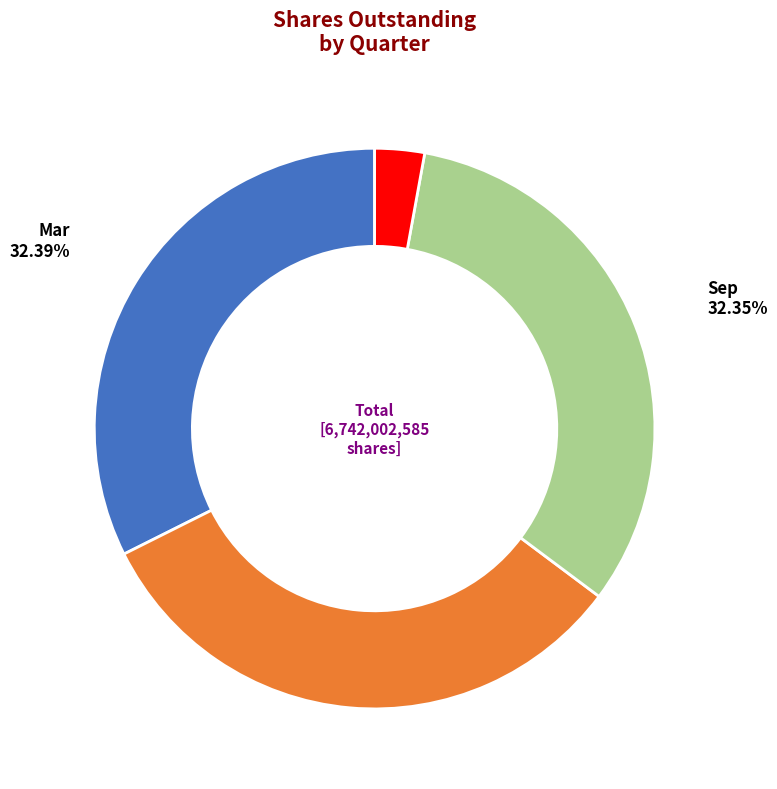

What is the smallest slice in the pie chart?

Dec